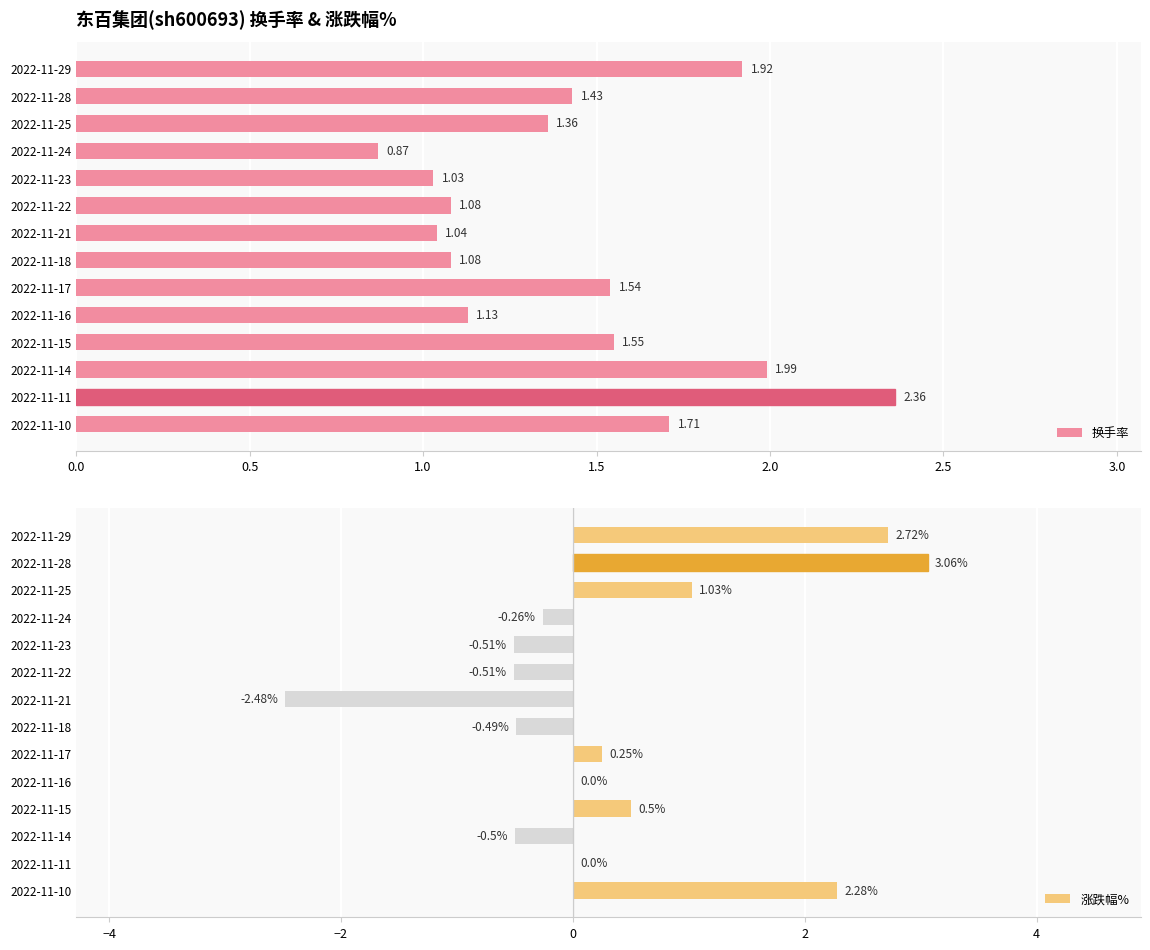

How many distinct data groups are displayed?

2